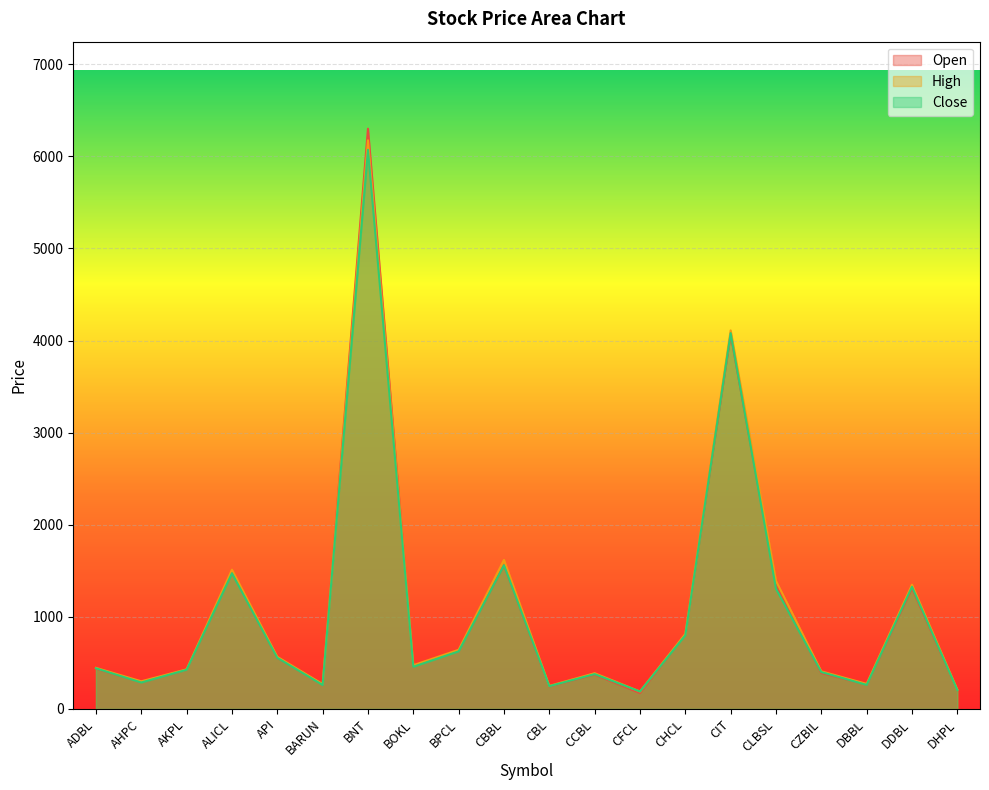

At which label does High first exceed 475?

ALICL